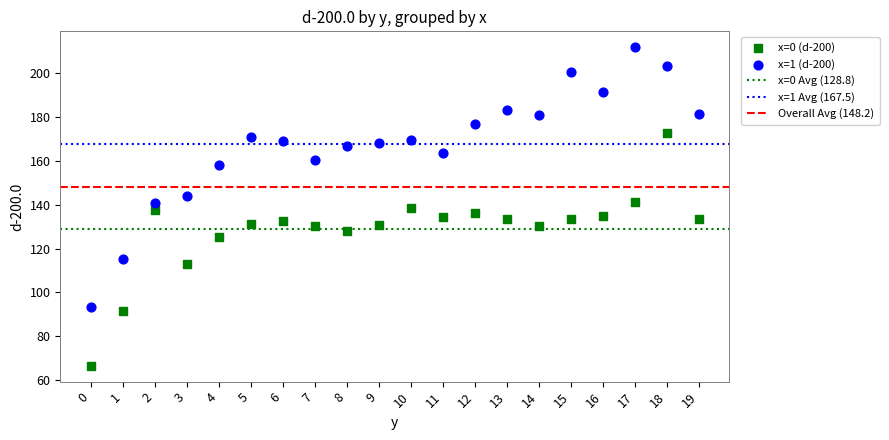

Which series contains the lowest Y value?

x=0 (d-200)